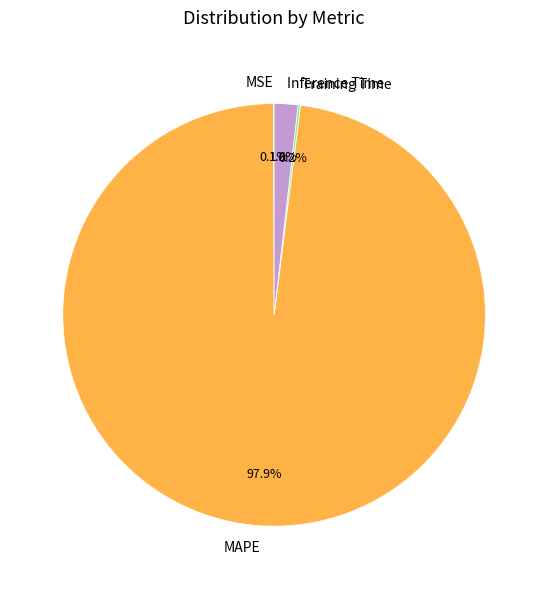

Is it true that Inference Time is 9% of the pie?

False